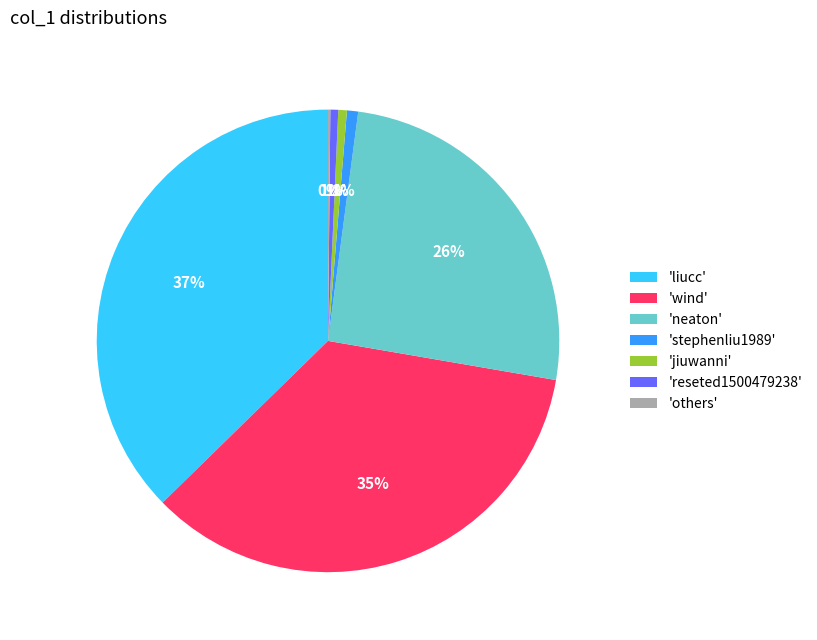

Is it true that 'neaton' is 26% of the pie?

True